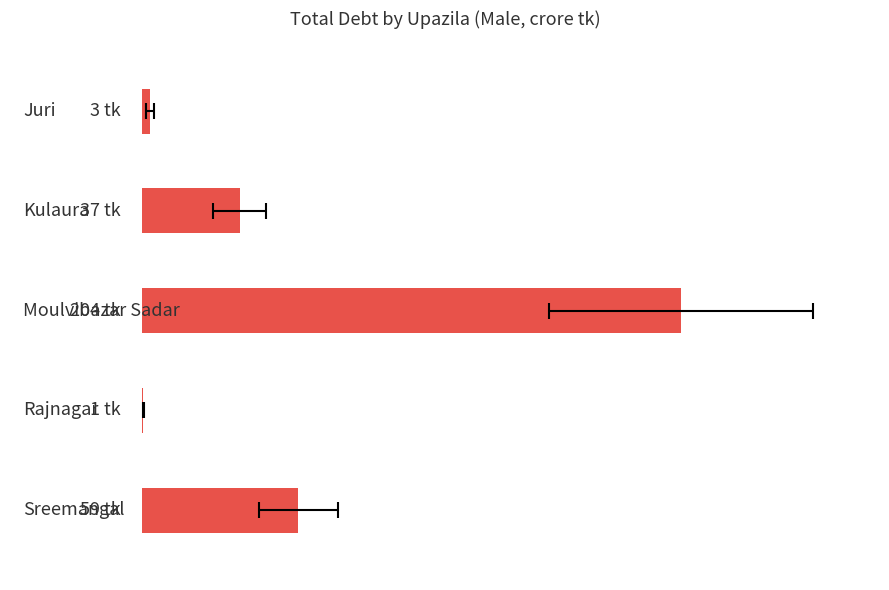

What is the greatest value displayed?

204.4